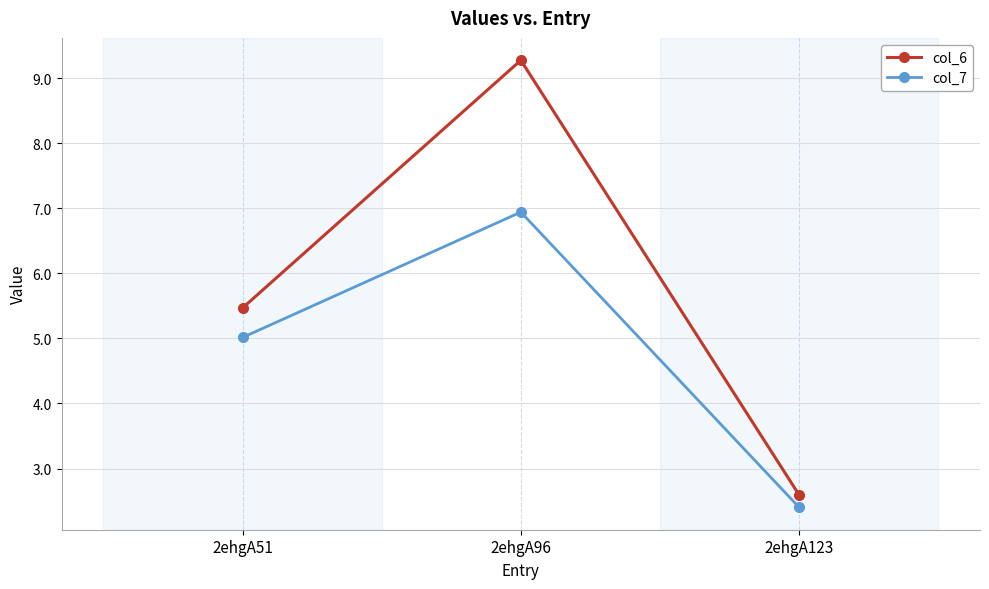

Is the value of col_7 at 2ehgA96 greater than the value of col_6 at 2ehgA123?

Yes